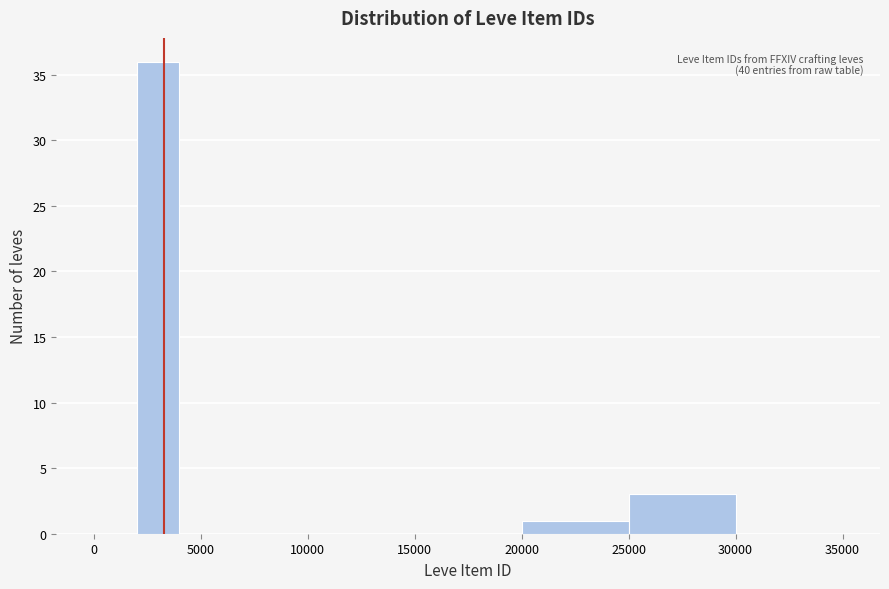

Which range on the x-axis has the tallest bar?

2000 to 4000